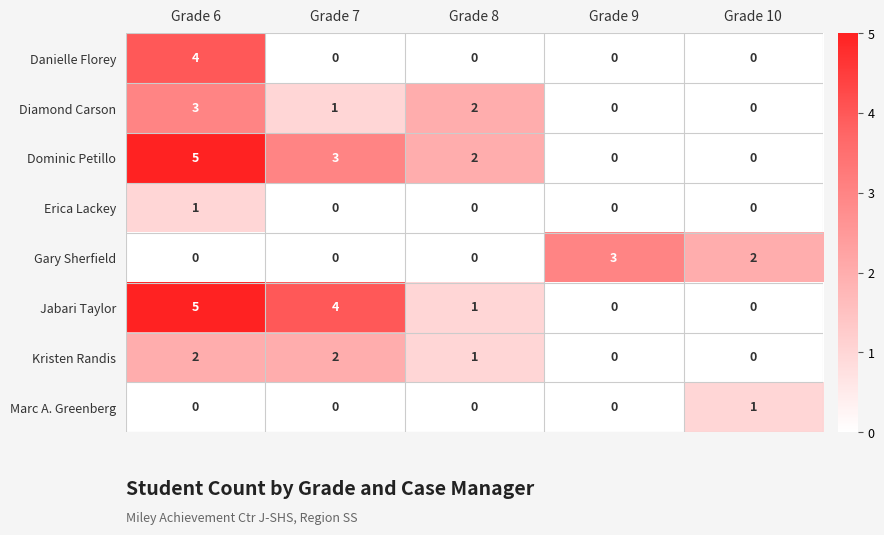

True or false: Diamond Carson has a value of 1 at Grade 8.

False